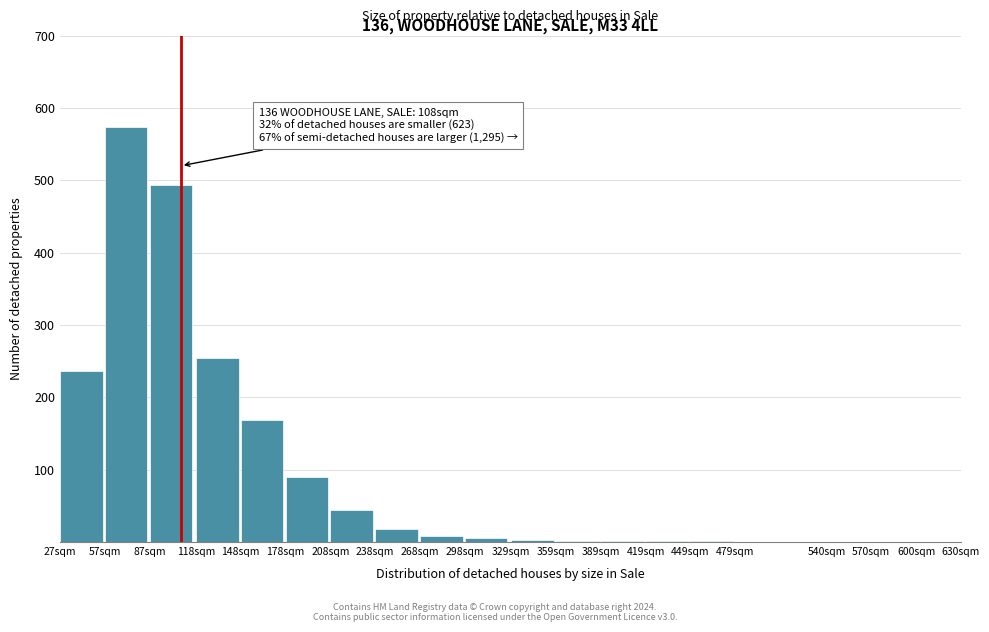

Between 57sqm and 570sqm, which is larger?

57sqm